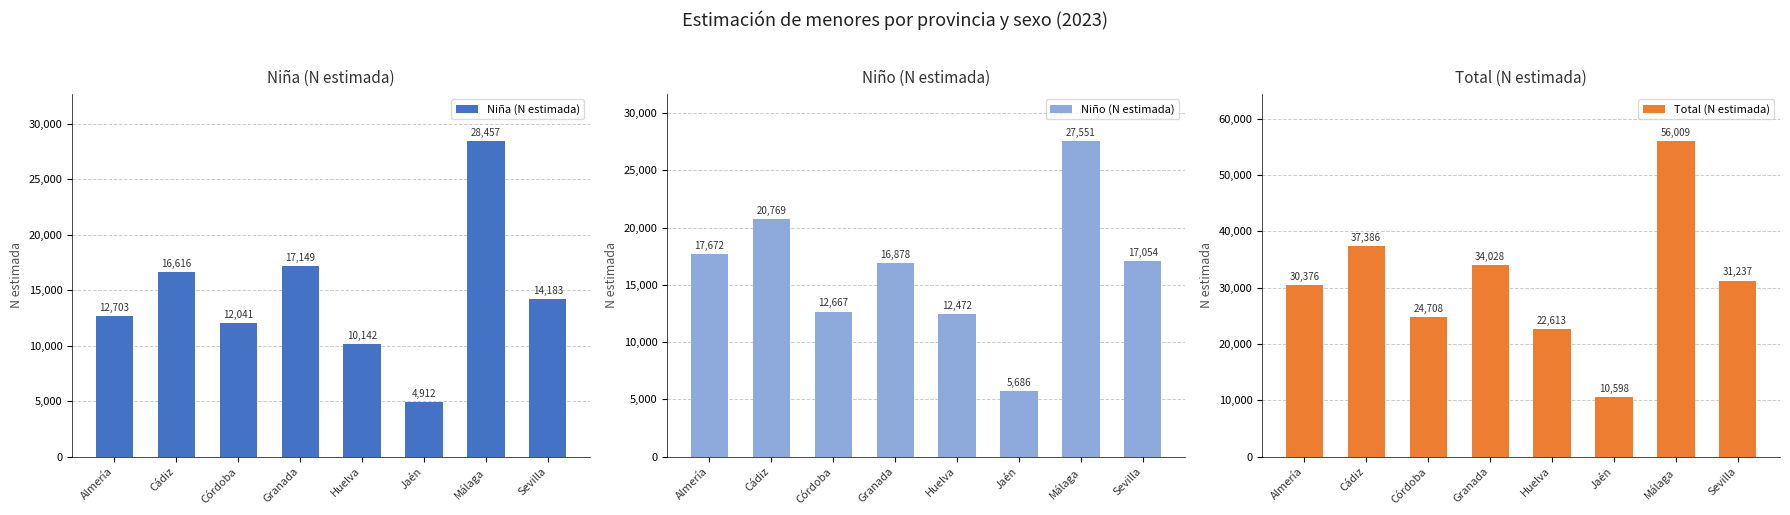

What is the label of the 1st bar from the left?

Almería